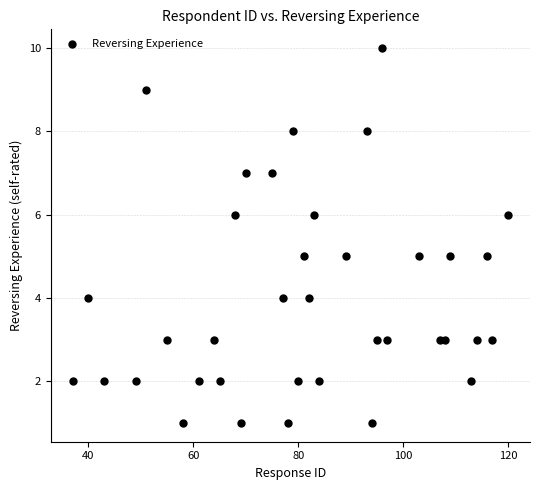

What is the range of X values (max minus min)?

83